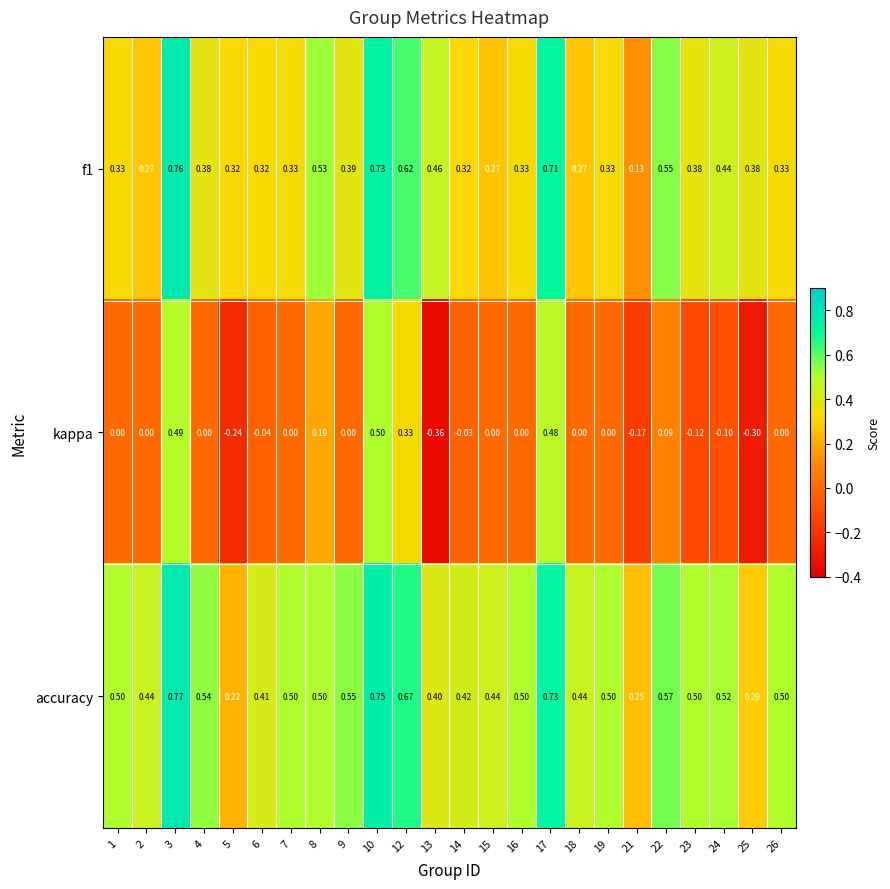

Which series has the largest total across all categories?

accuracy